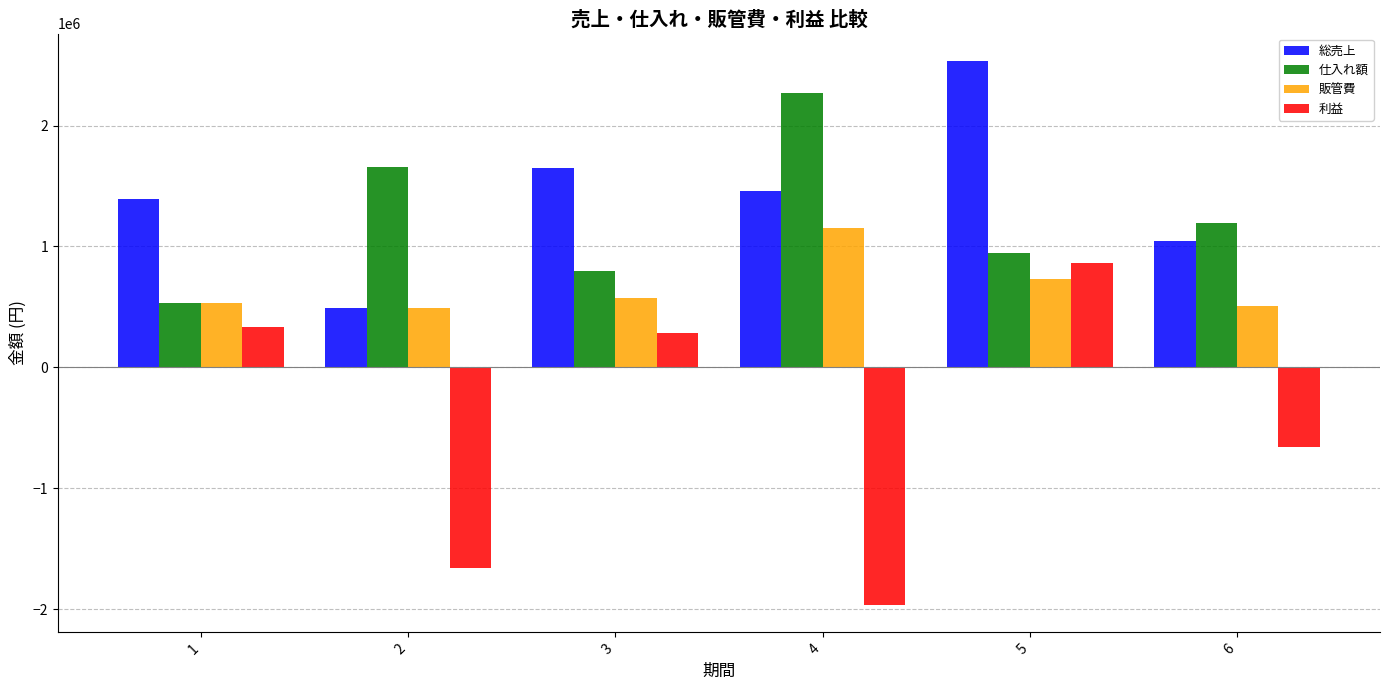

Count the number of categories in the chart.

6